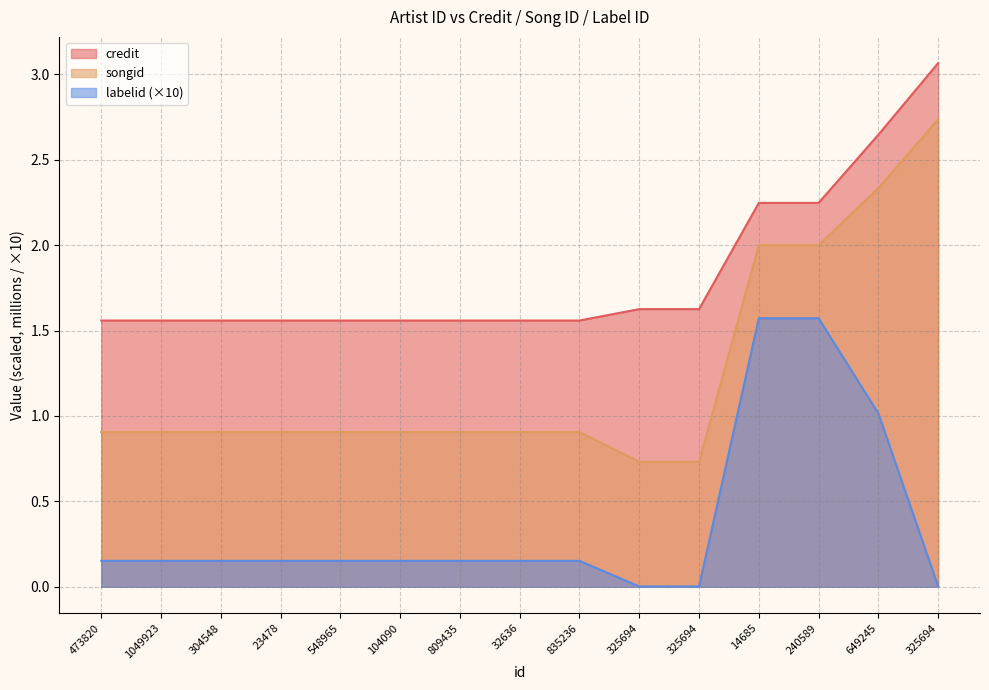

True or false: credit and labelid cross at least once.

False